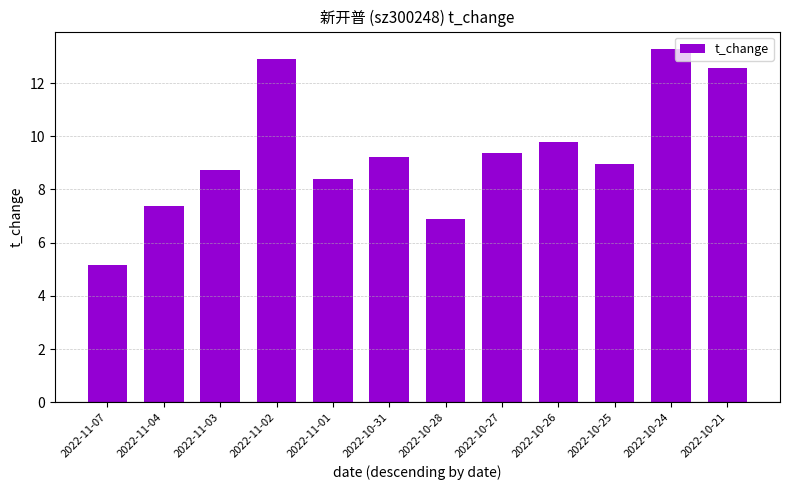

What is the maximum value shown in the chart?

13.3